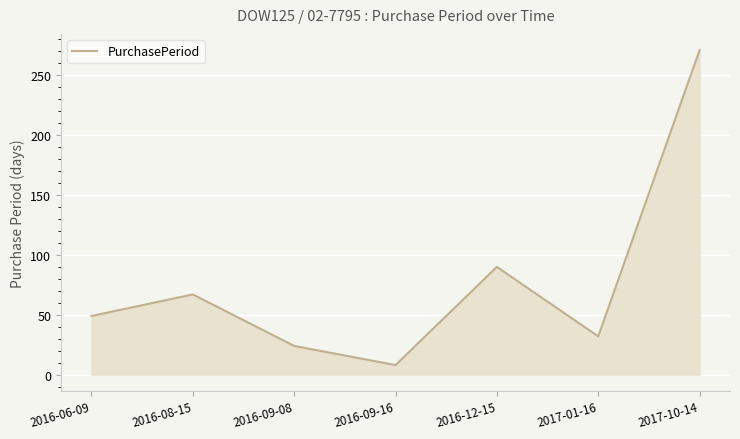

What is the difference between the maximum and minimum values?

263